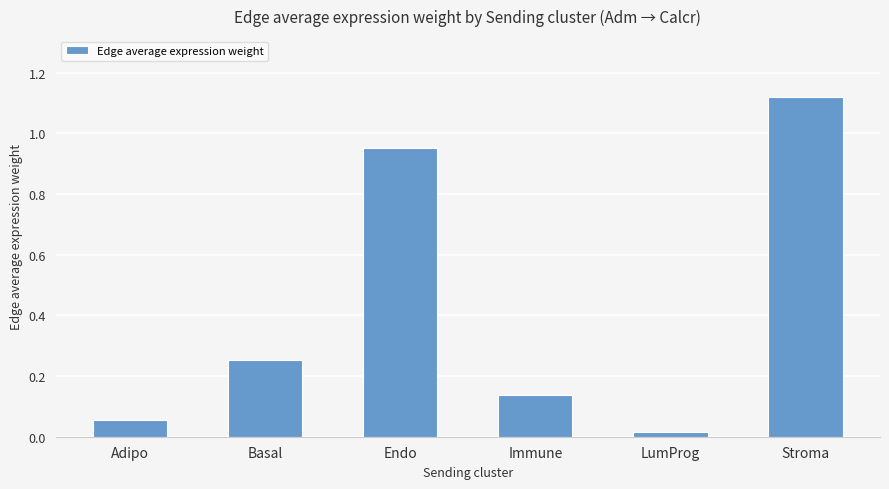

What is the label of the 3rd bar from the right?

Immune